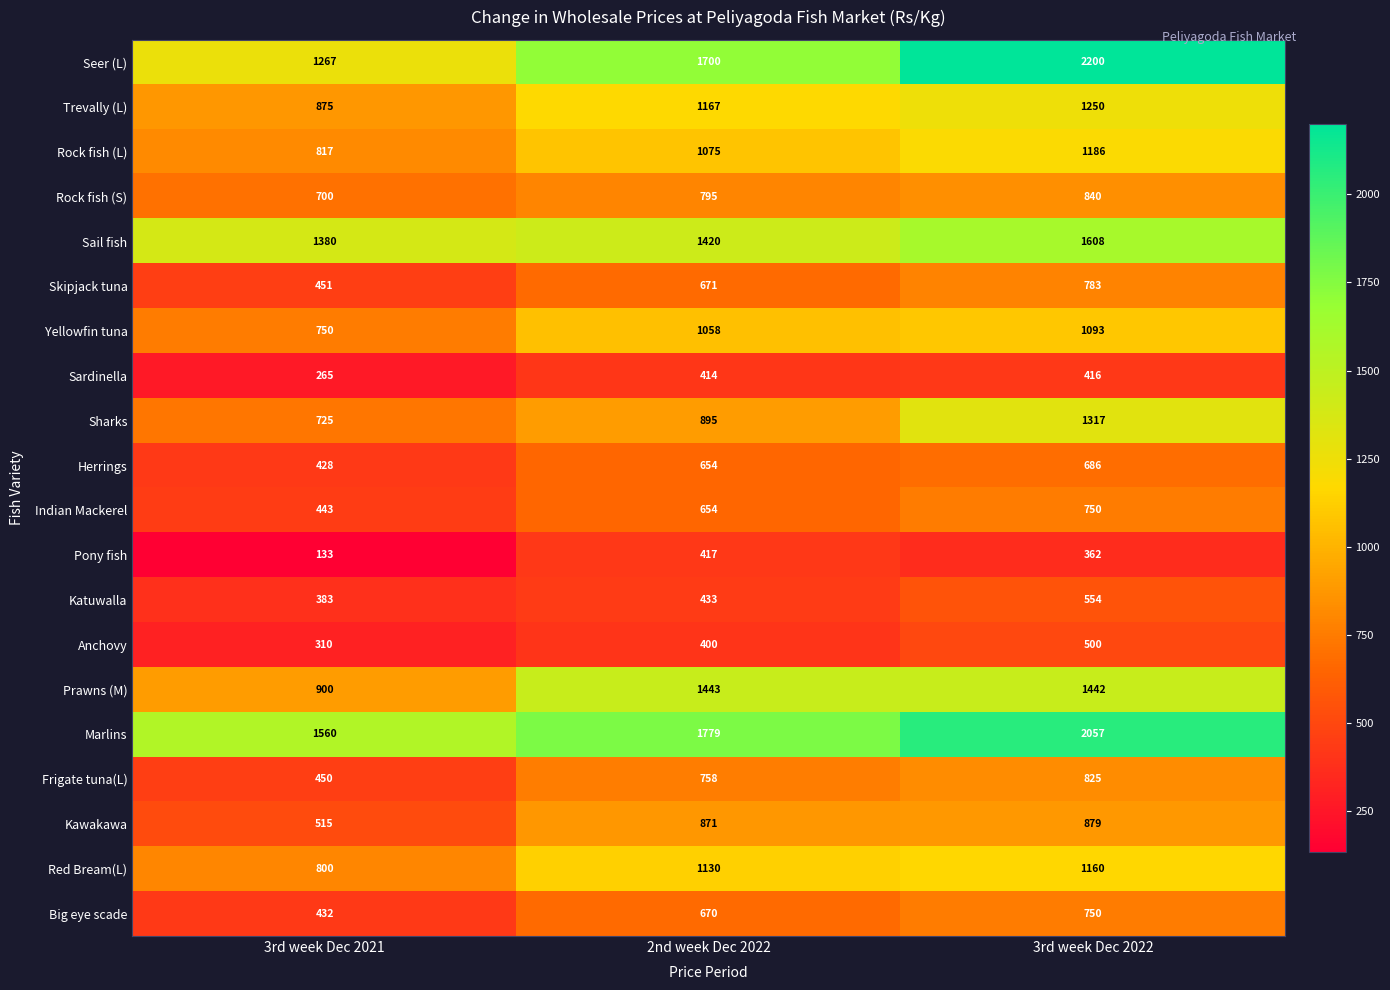

Between 3rd week Dec 2021 and 3rd week Dec 2022, which series saw the biggest shift?

Seer (L)